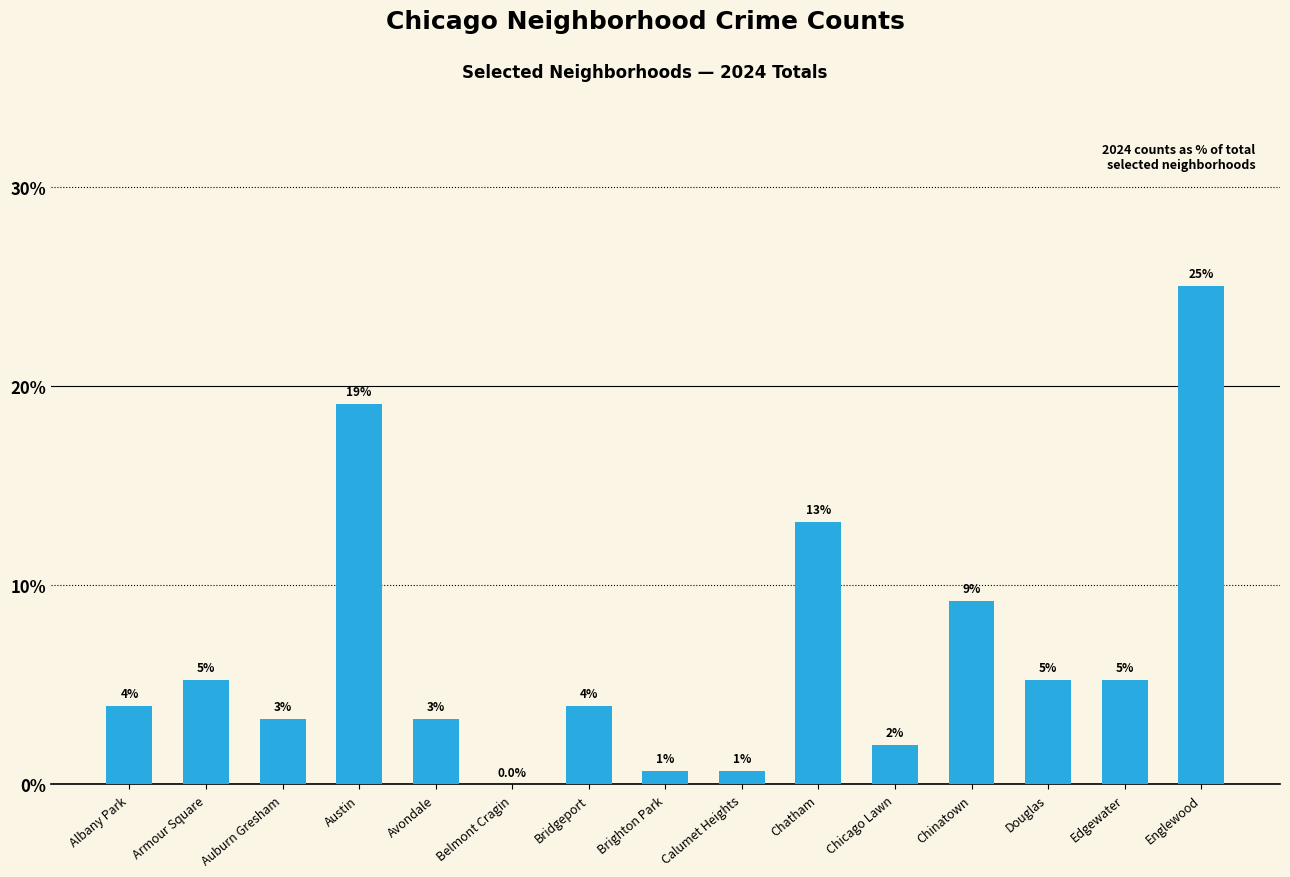

Are the bars horizontal?

No